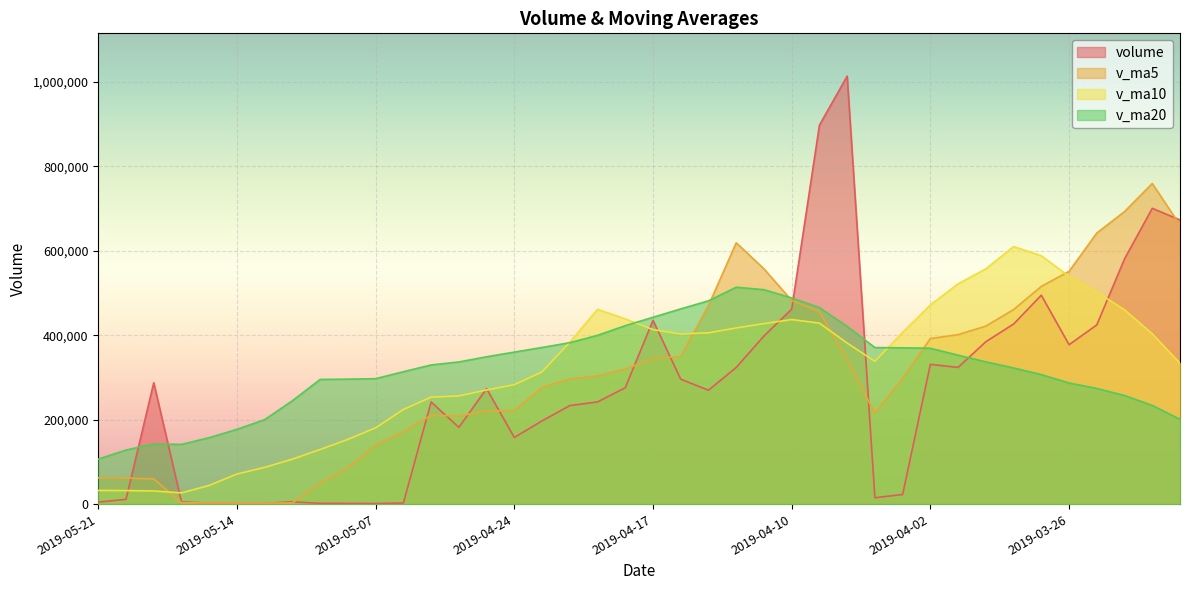

Between 2019-05-09 and 2019-03-28, which is larger?

2019-03-28